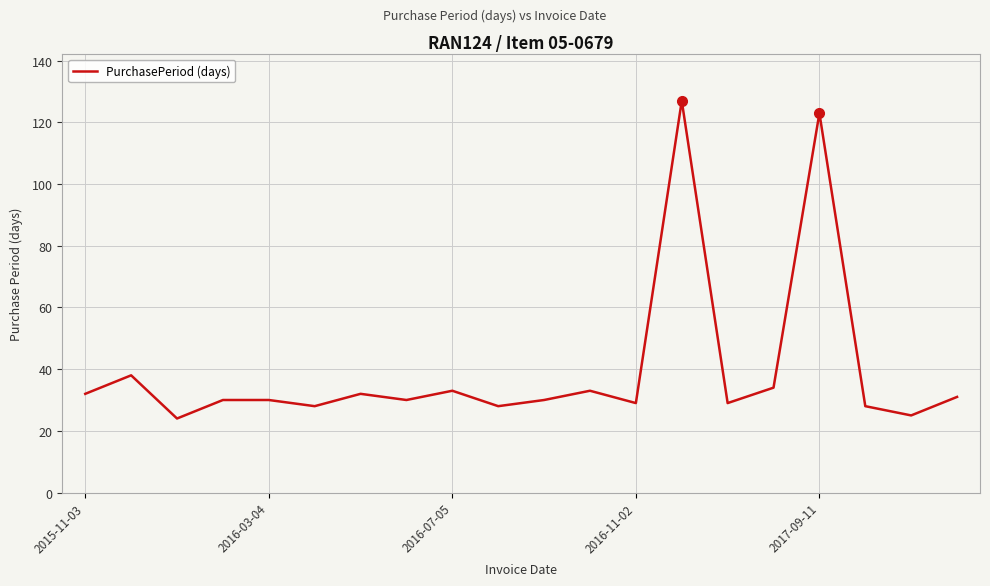

What is the difference between the maximum and minimum values?

103